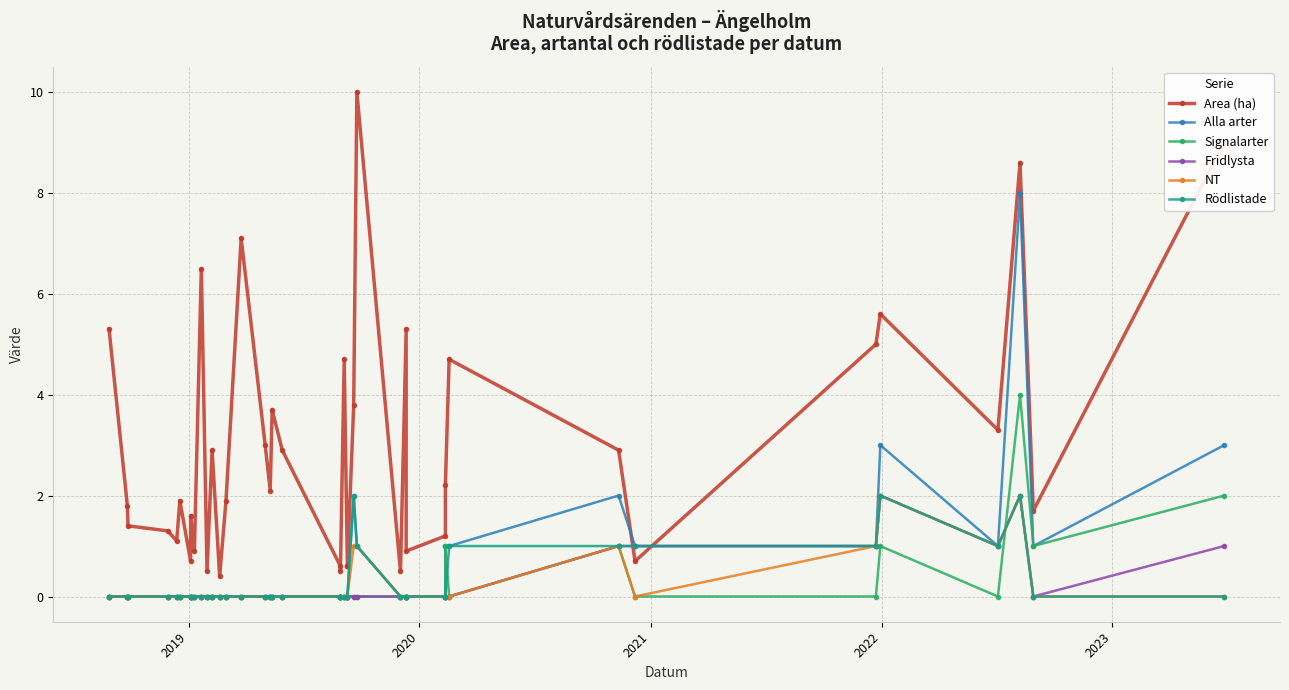

Which series has the largest total across all categories?

Area (ha)